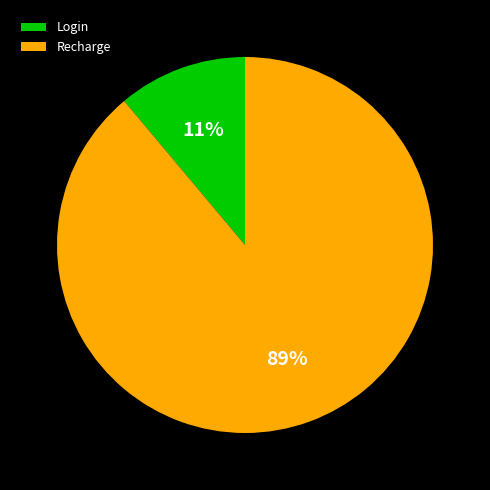

Rank the categories by value from highest to lowest.

Recharge, Login